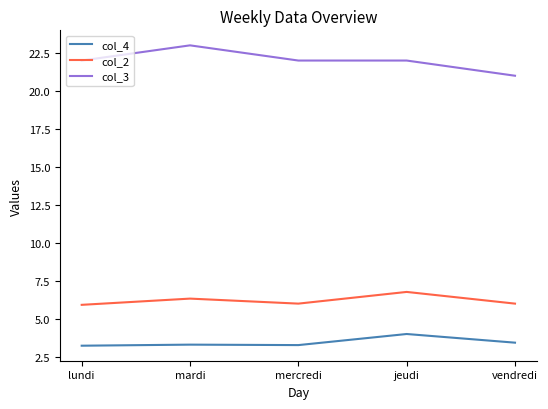

At how many categories does at least one series exceed 17?

5